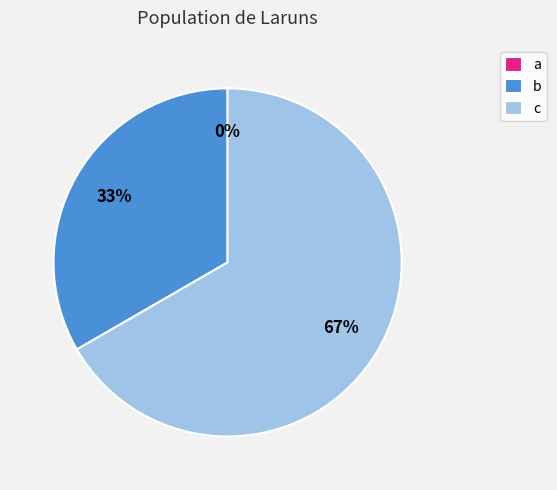

How many slices are in this pie chart?

3